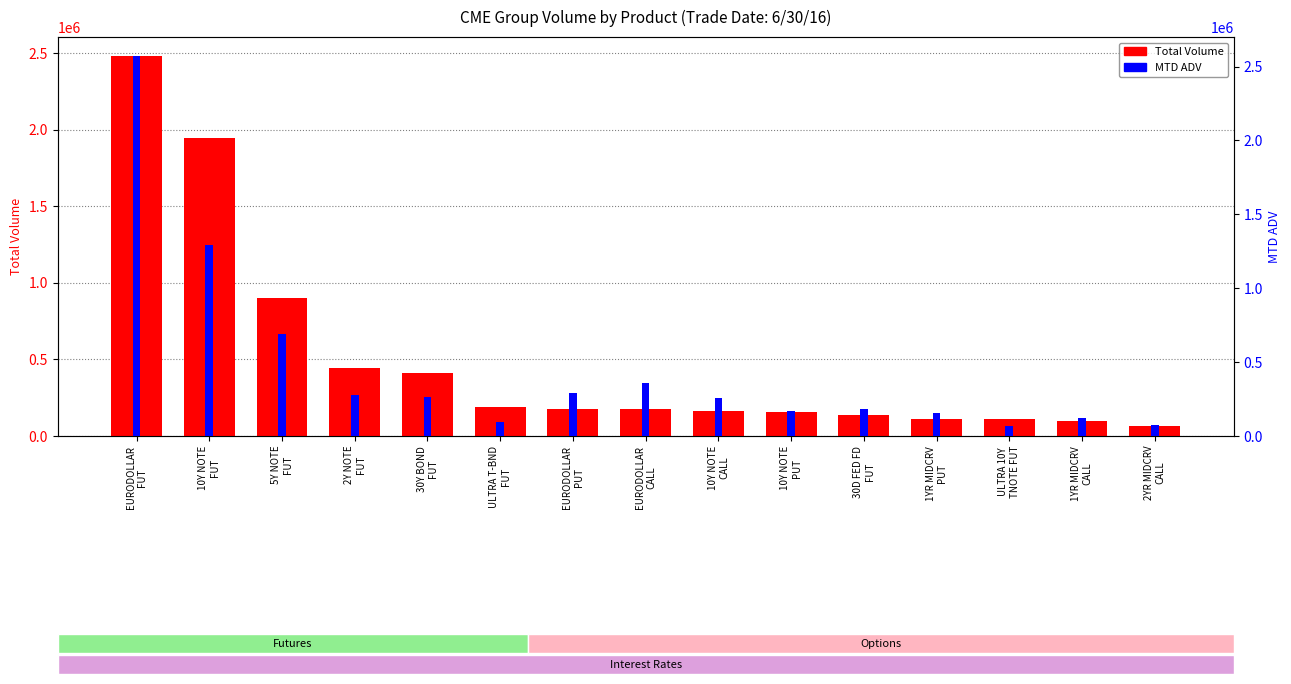

Count the number of data series in this chart.

2